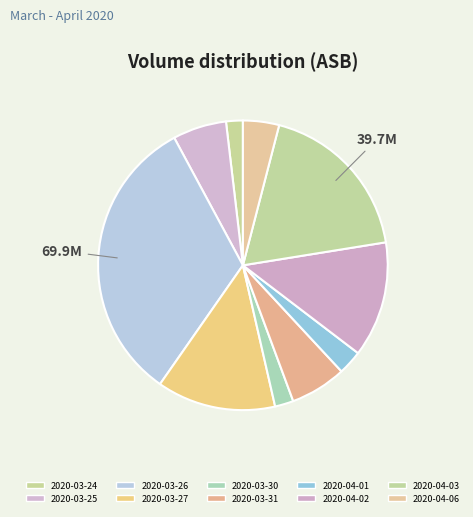

Which has a higher value, 2020-03-26 or 2020-03-27?

2020-03-26